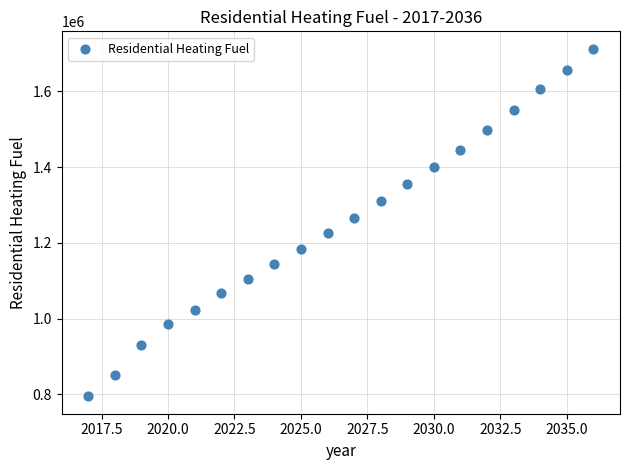

What is the range of X values (max minus min)?

19.0